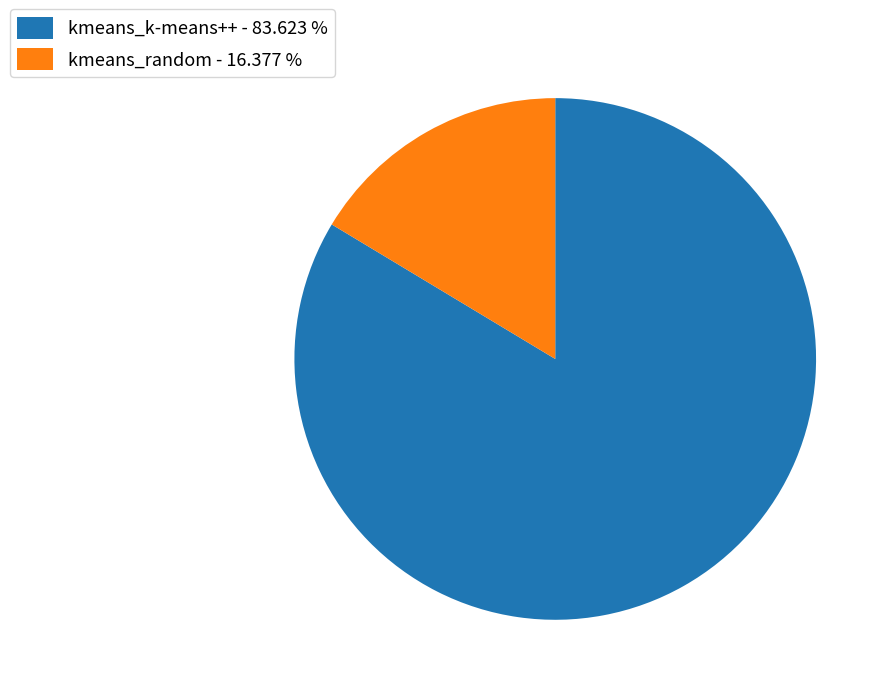

How many slices are in this pie chart?

2